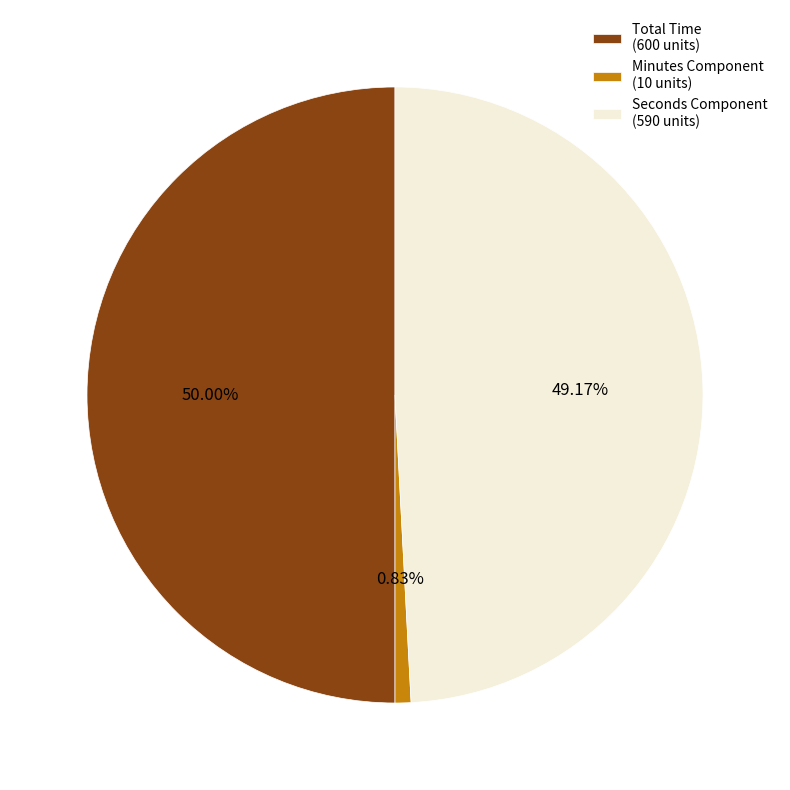

Is Seconds Component (590 units) the majority of the pie?

No